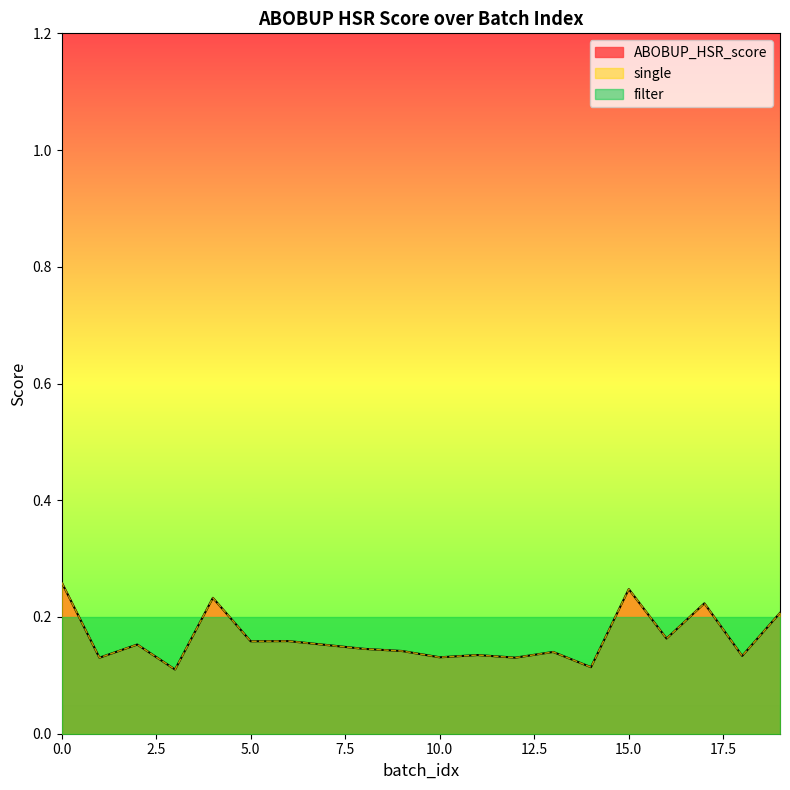

Between 5 and 13, which series saw the biggest shift?

ABOBUP_HSR_score